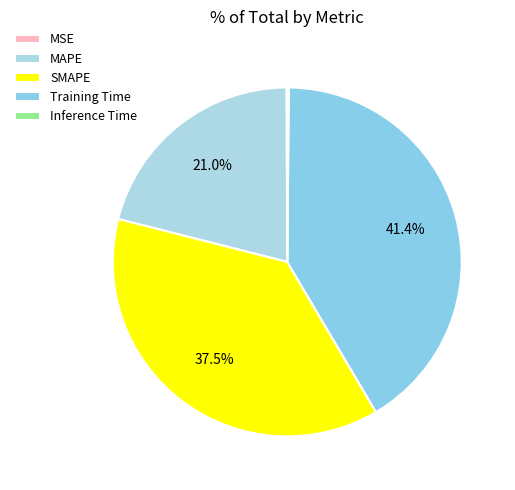

Rank the categories by value from highest to lowest.

Training Time, SMAPE, MAPE, Inference Time, MSE